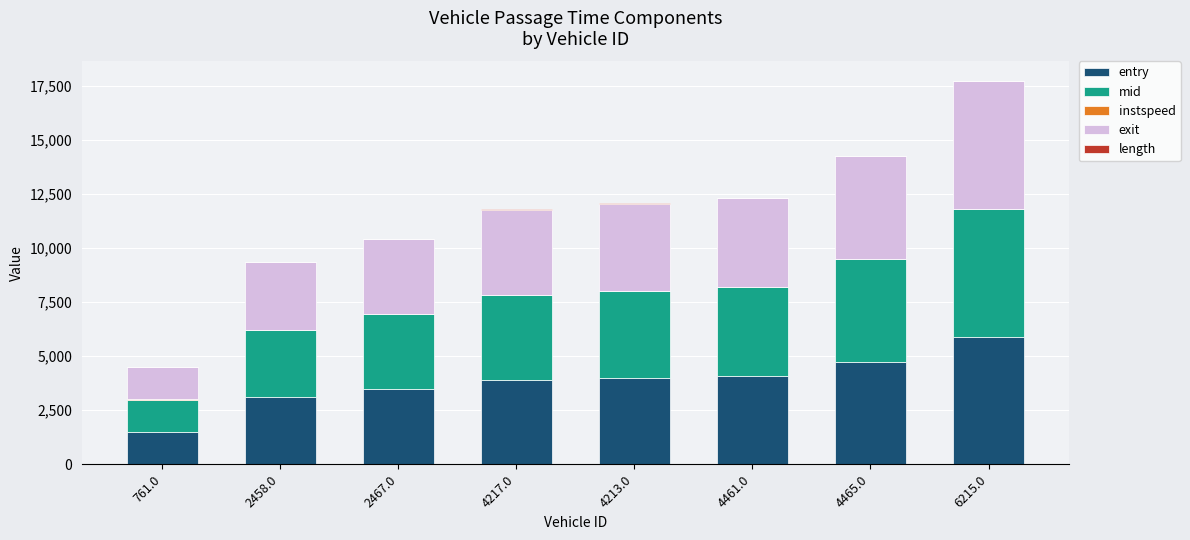

What is the highest value of the entry series?

5898.3